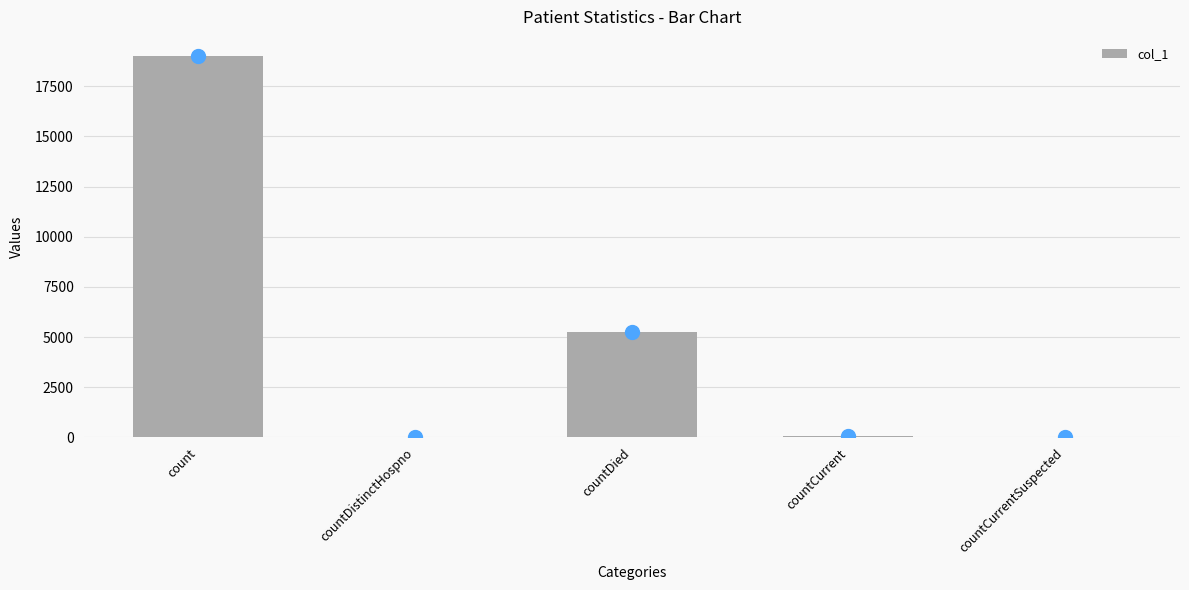

What is the change in value from count to countDied?

-13759